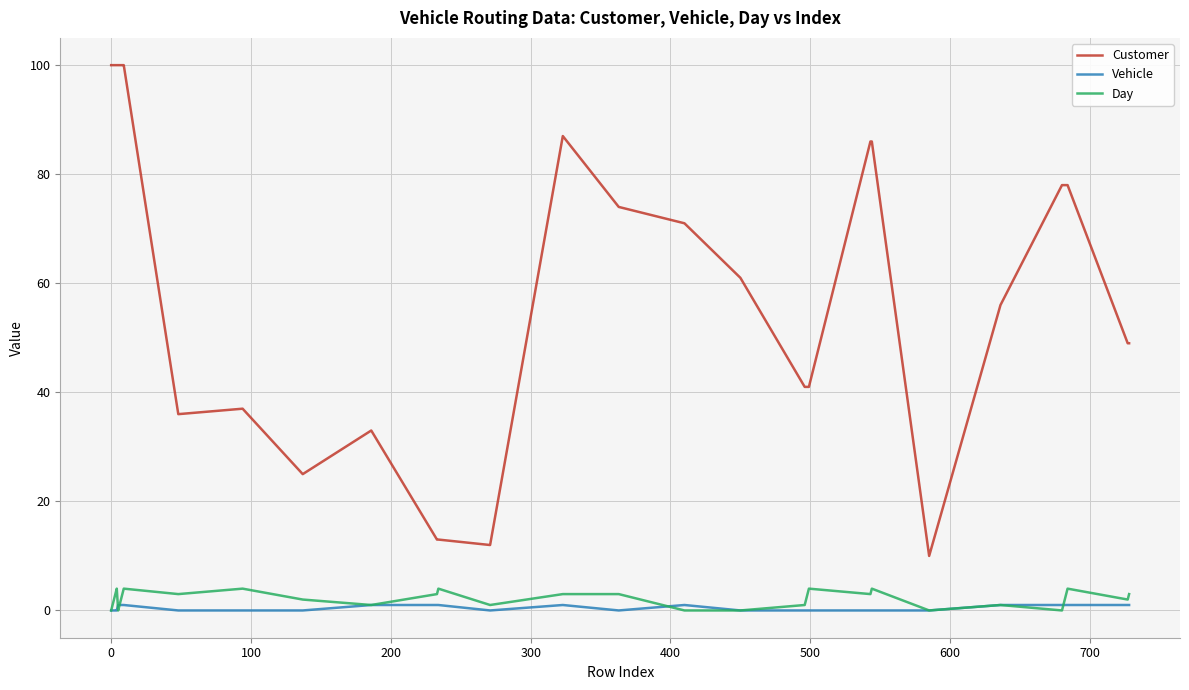

True or false: Vehicle and Customer intersect in this chart.

False